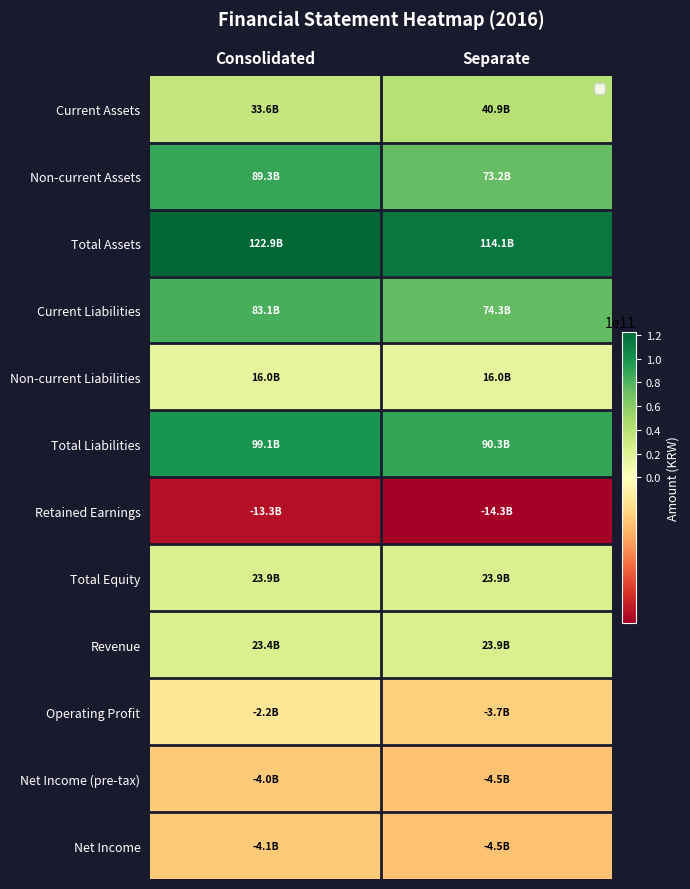

Count the number of data series in this chart.

12